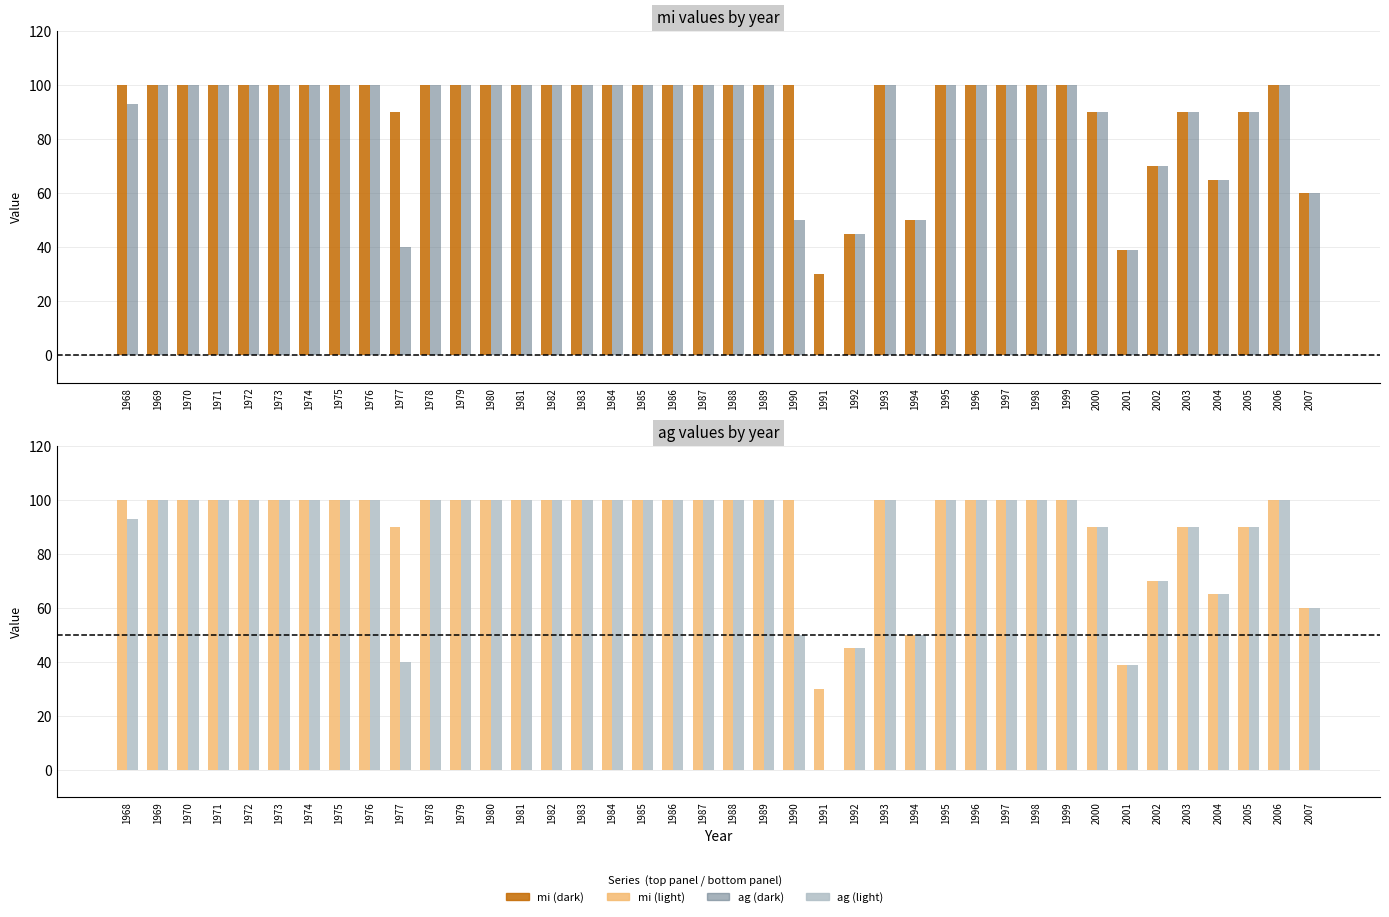

Rank the series by their average value, from highest to lowest.

mi, ag